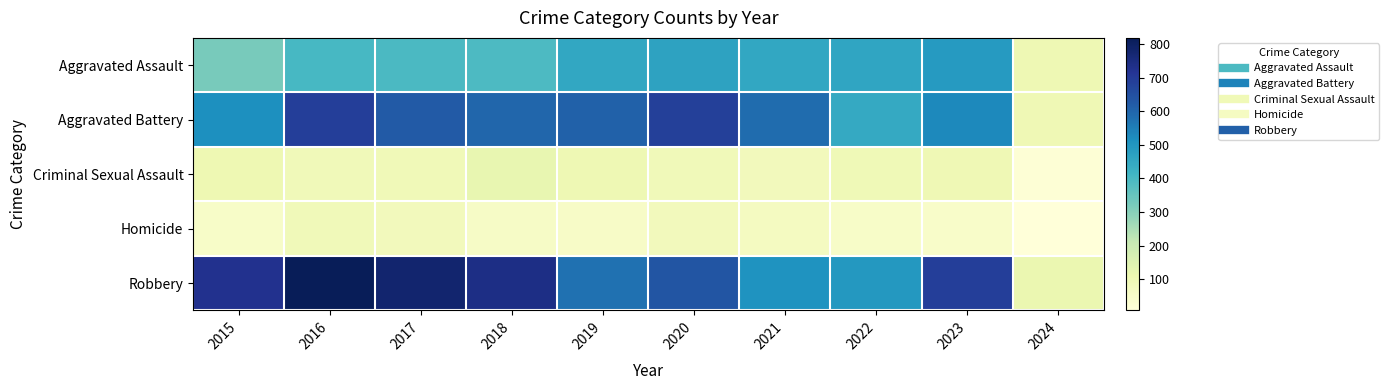

Which series has the widest spread of values?

Robbery